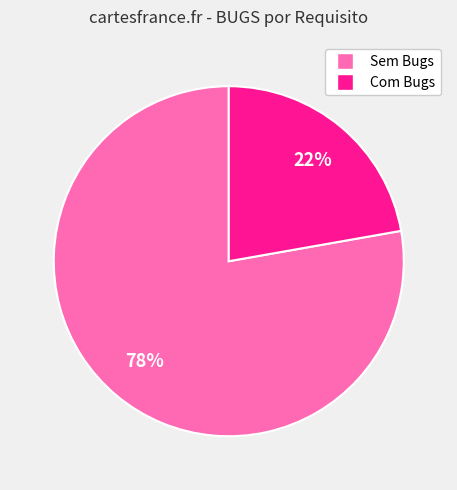

Which category has the biggest portion of the pie?

Sem Bugs